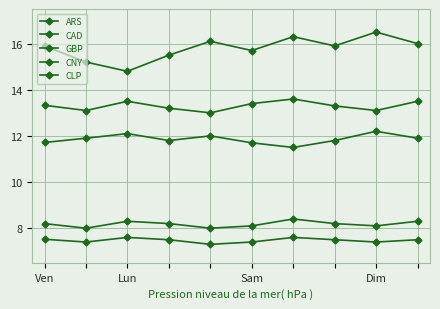

How many lines are shown in the chart?

5